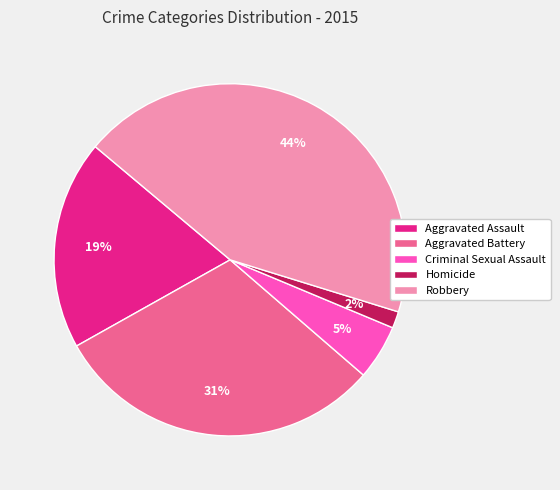

Which category has the smallest portion of the pie?

Homicide